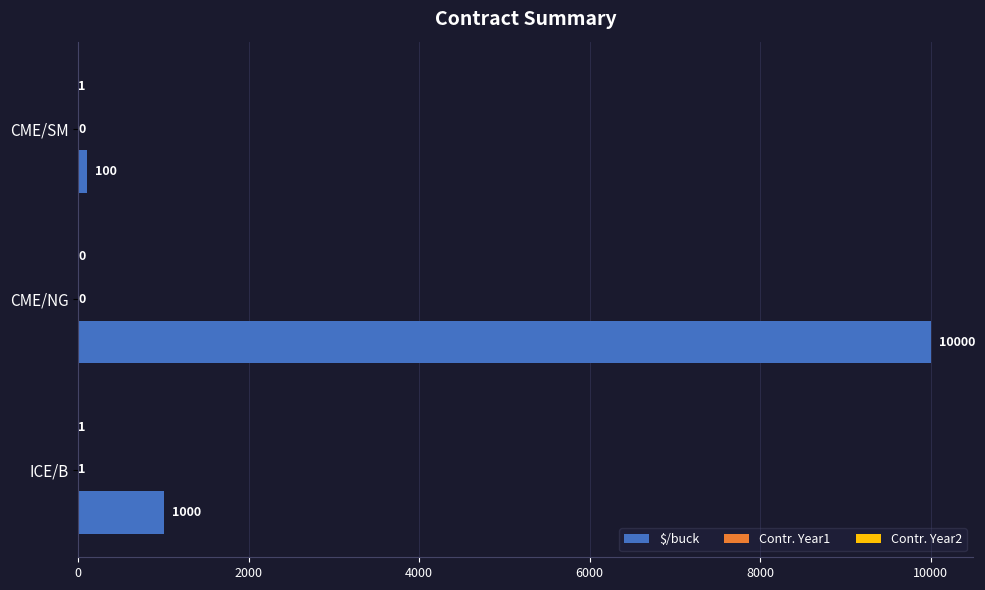

Which category has the highest value across all series?

CME/NG